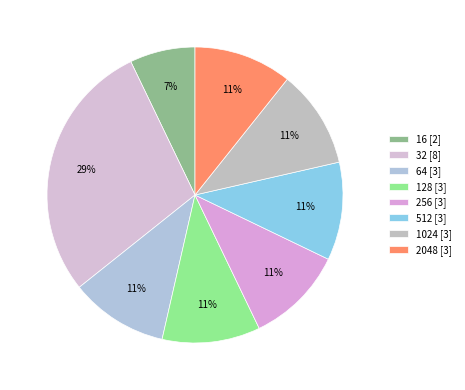

Is there any slice that represents more than half of the pie?

No